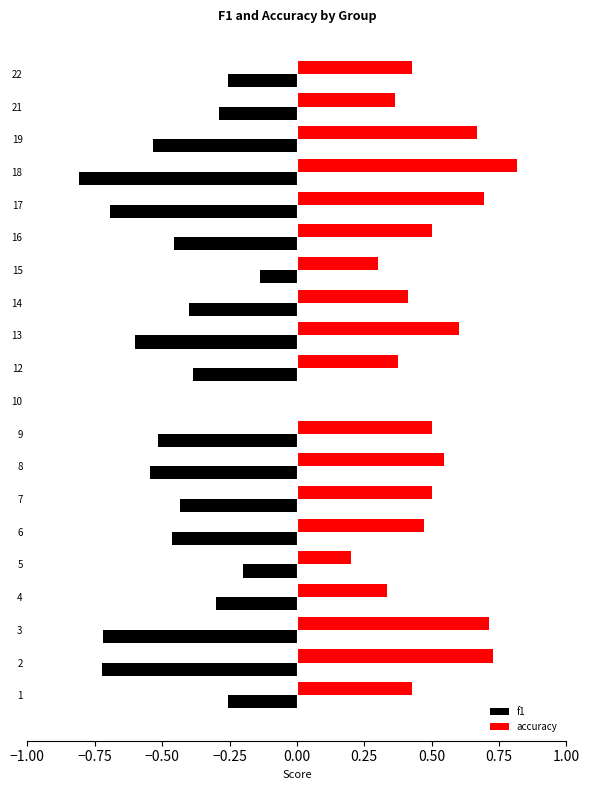

What is the sum of the f1 values at 19 and 18?

-1.3